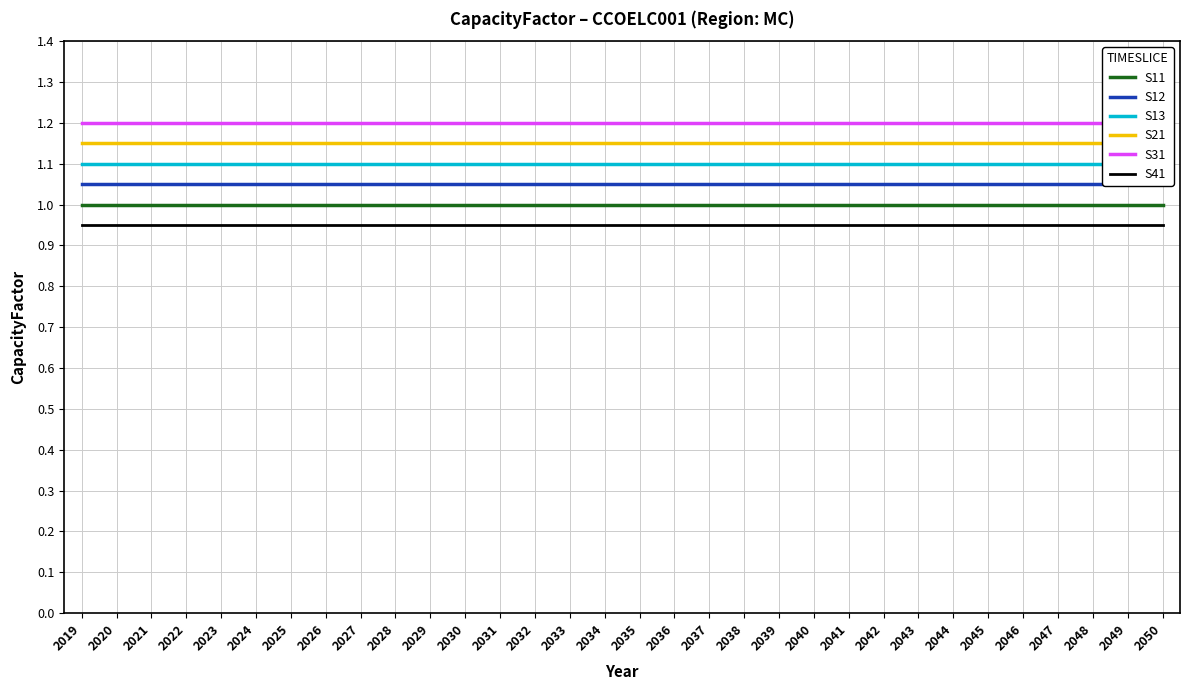

Rank the series by their average value, from highest to lowest.

S31, S21, S13, S12, S11, S41